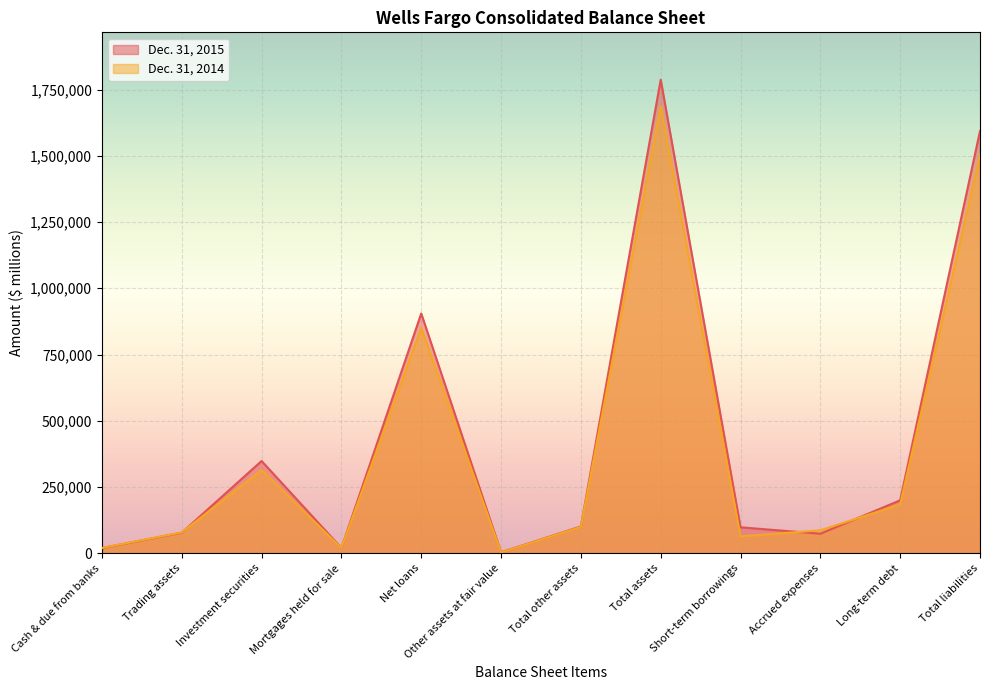

Which series has the widest spread of values?

Dec. 31, 2015